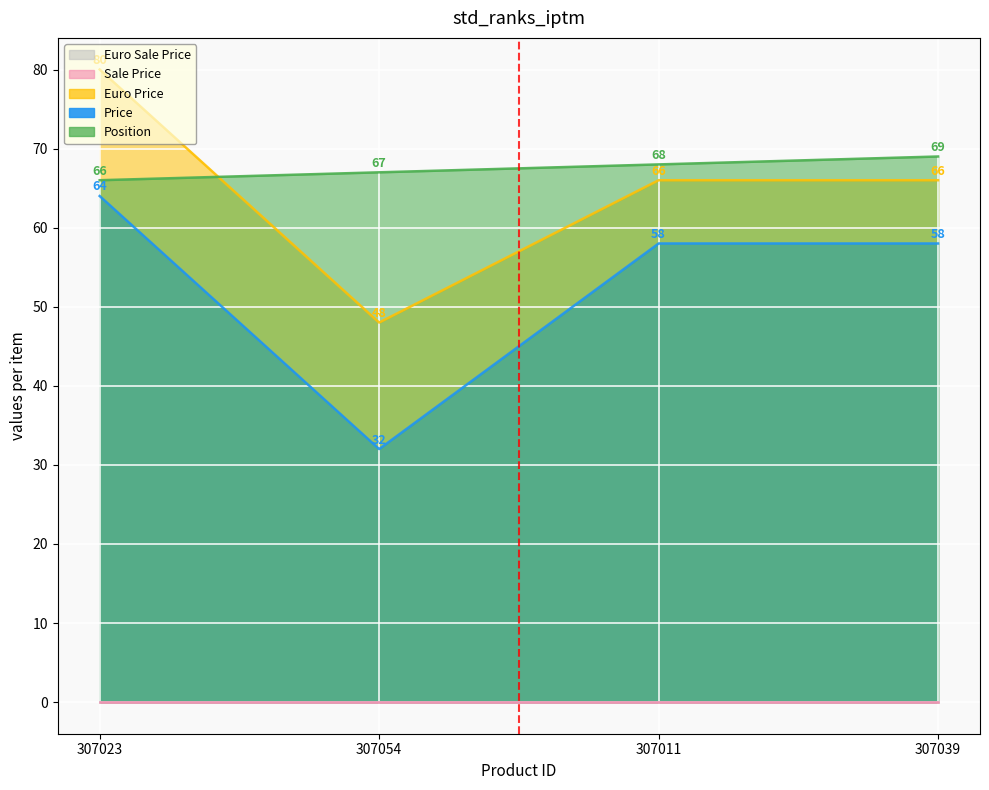

What is the label of the 4th point from the left?

307039